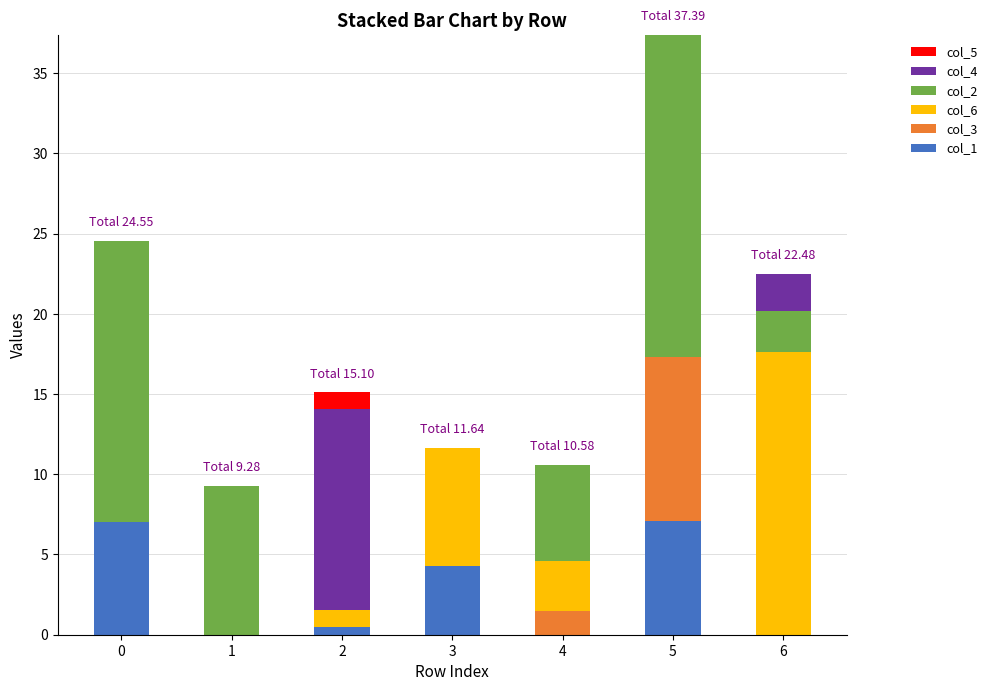

Does the chart contain stacked bars?

Yes